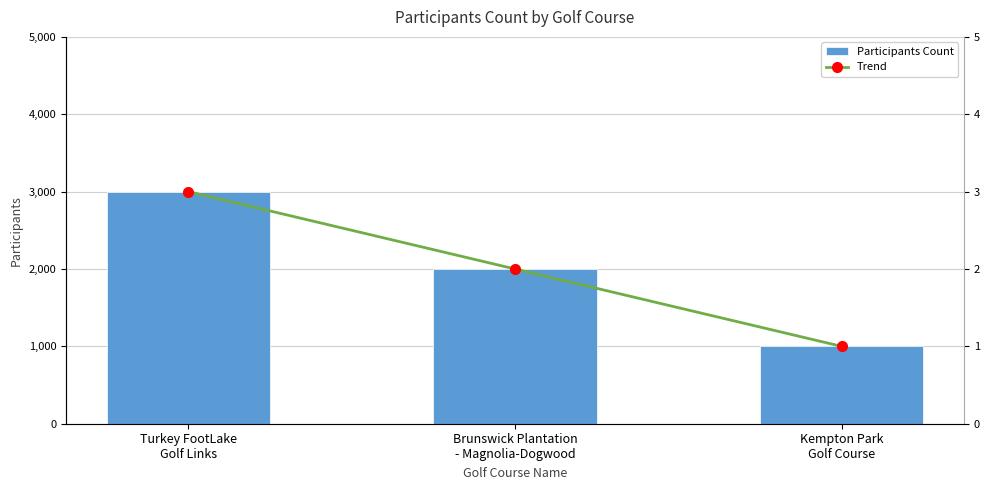

Between Turkey FootLake
Golf Links and Brunswick Plantation
- Magnolia-Dogwood, which is larger?

Turkey FootLake
Golf Links